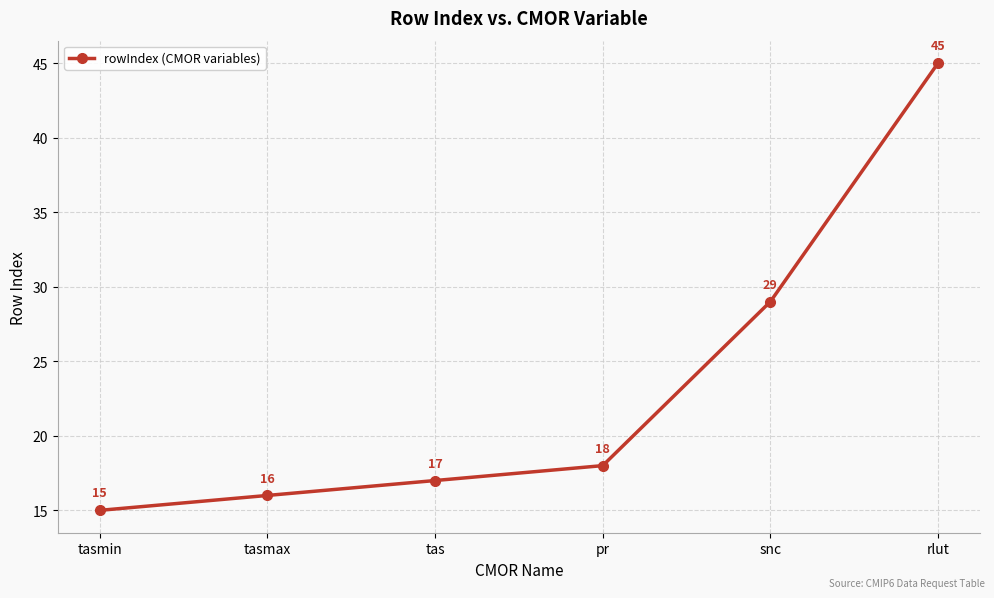

What is the sum of all values?

140